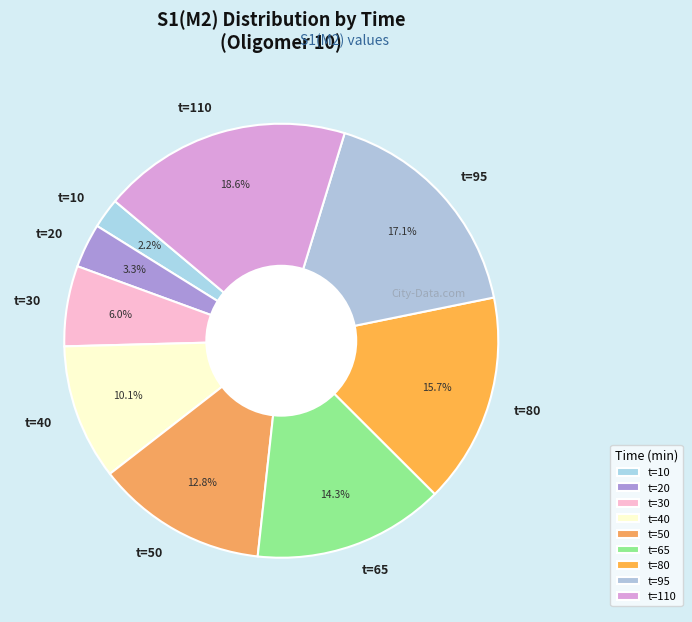

Does t=95 account for over 50% of the chart?

No